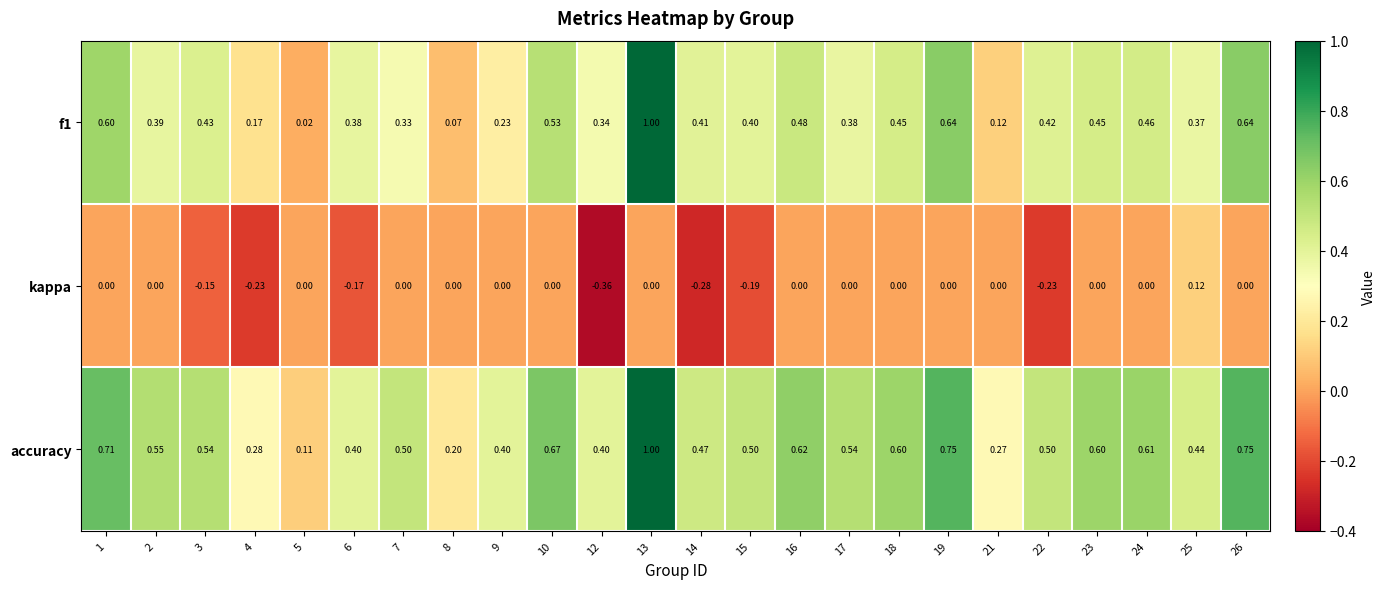

Between 12 and 21, which series saw the biggest shift?

kappa